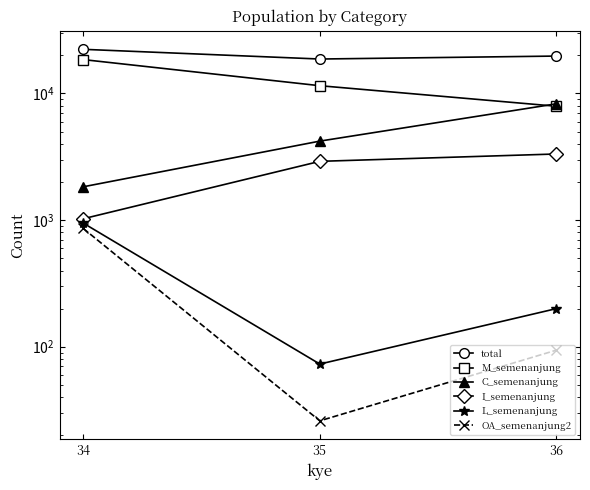

Reading left to right, what are all the values shown in this chart?

total: 22318	18705	19742
M_semenanjung: 18513	11516	7928
C_semenanjung: 1833	4205	8286
I_semenanjung: 1025	2911	3328
L_semenanjung: 947	73	200
OA_semenanjung2: 859	26	94